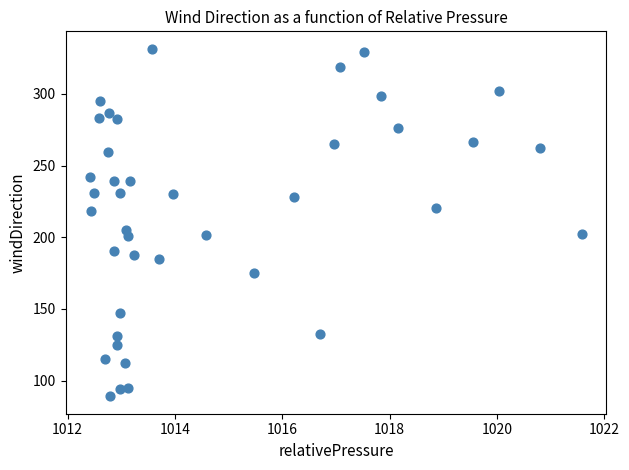

What is the range of X values (max minus min)?

9.2